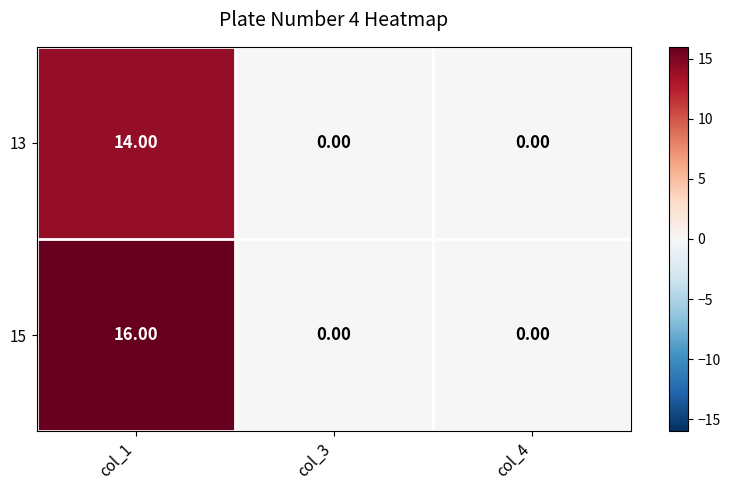

List the series in order of their peak value, highest first.

15, 13